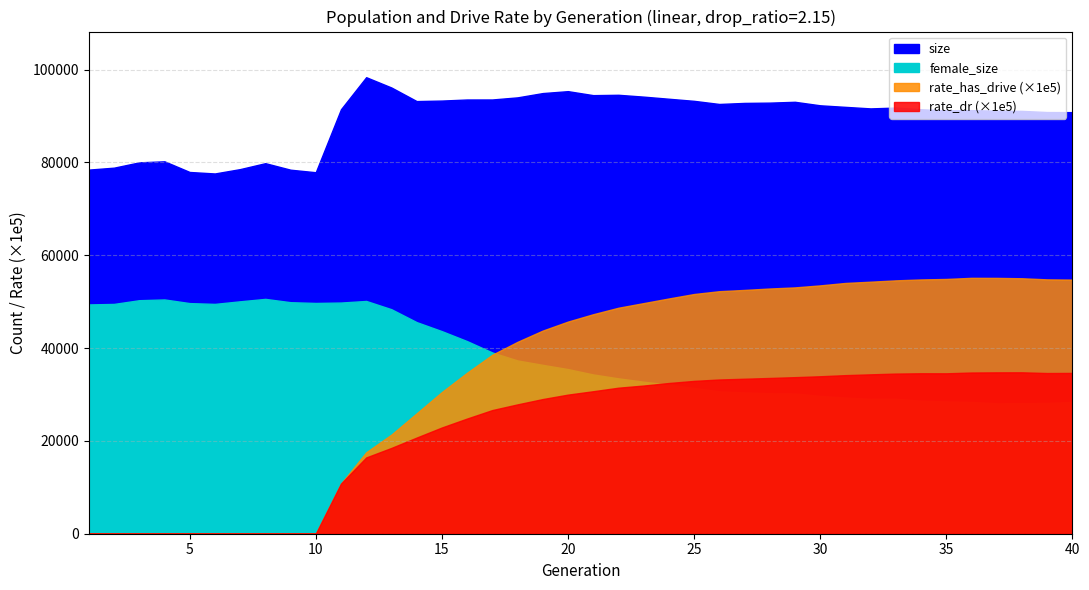

True or false: rate_has_drive and size cross at least once.

False